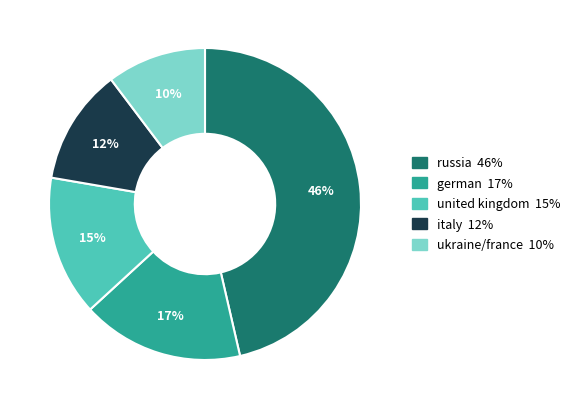

Which slice is the largest?

russia